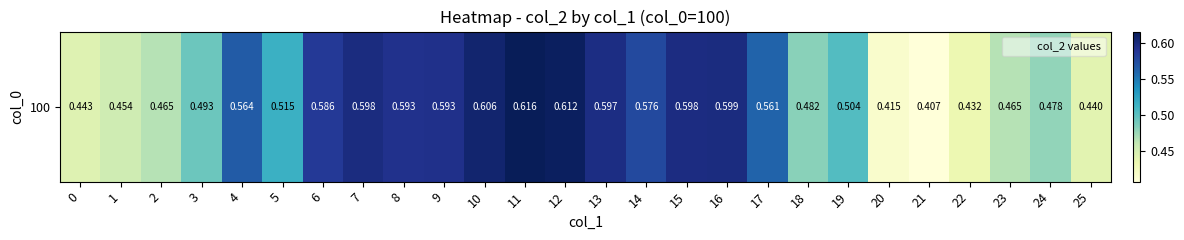

At which label is the value closest to 0?

21